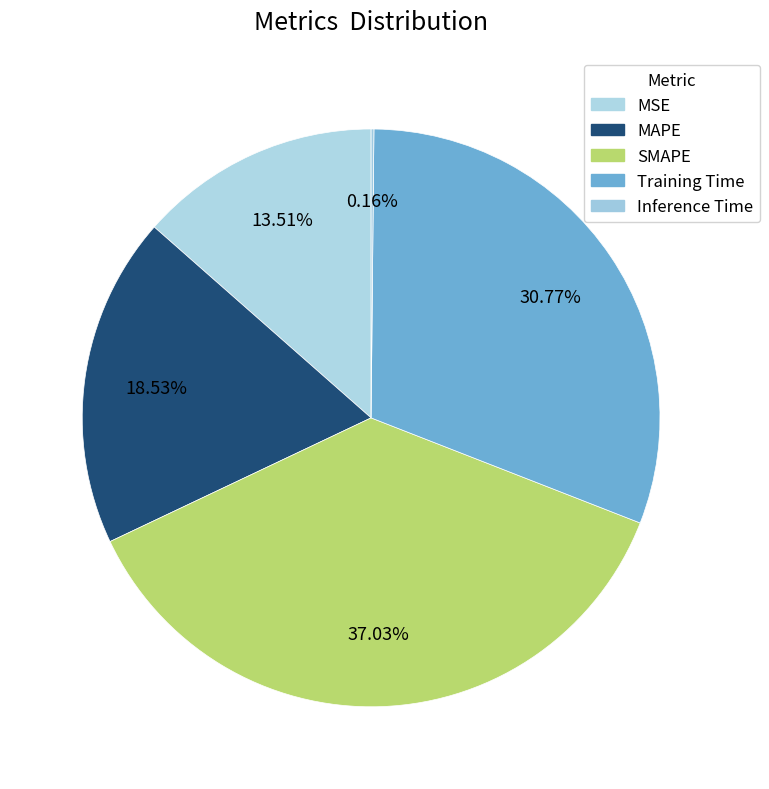

Is there a majority slice in this chart?

No